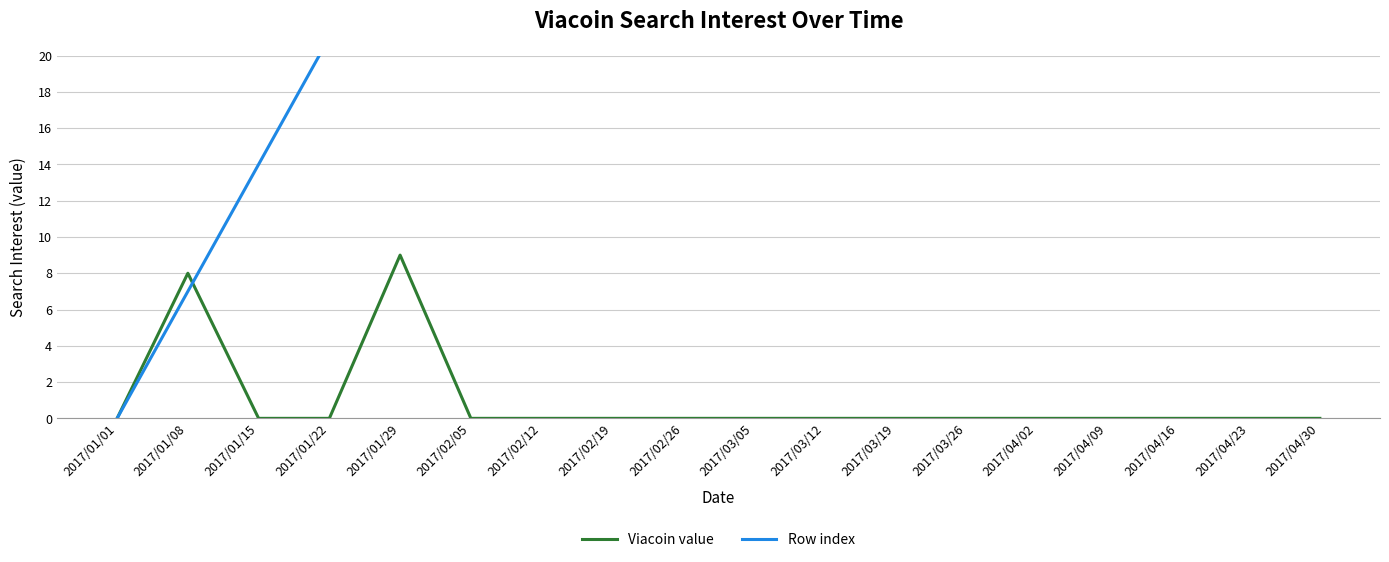

What is the label of the 1st point from the right?

2017/04/30